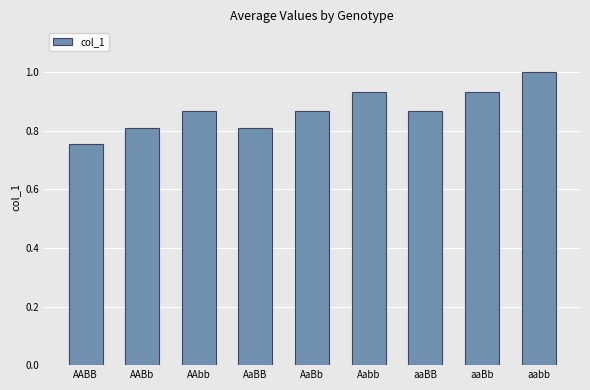

What is the change in value from AABB to AaBB?

+0.1